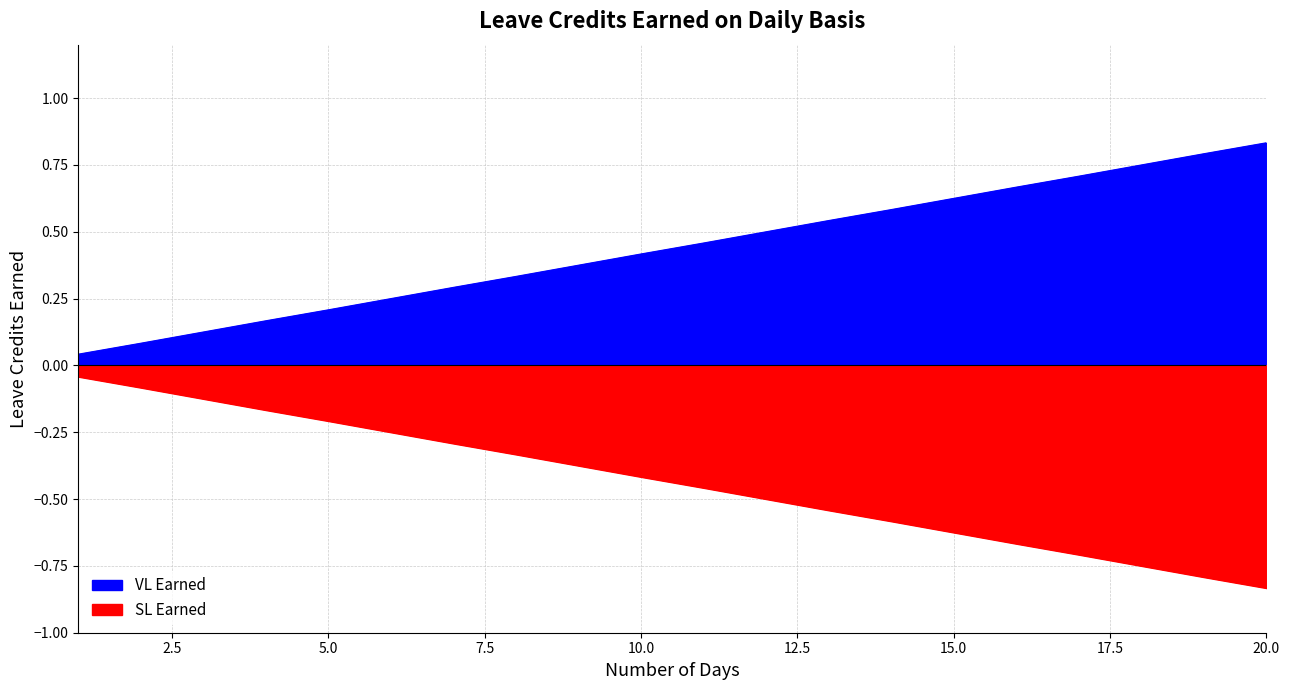

Does the chart display data point markers on the line(s)?

No